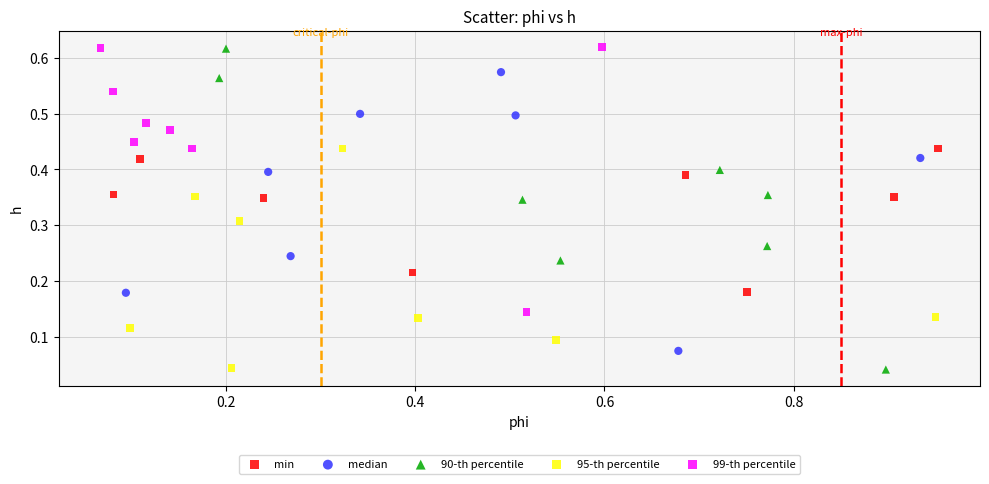

Which series has the largest Y range (max minus min)?

90-th percentile